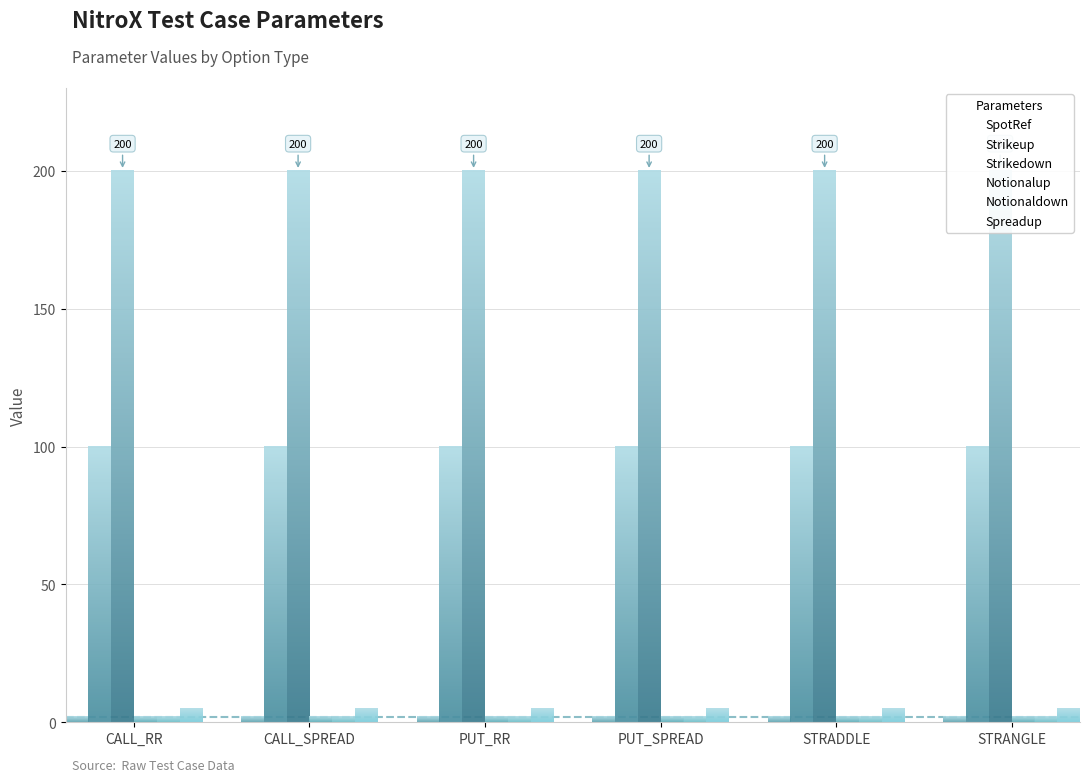

Reading left to right, transcribe all the data shown in this chart.

SpotRef: 2	2	2	2	2	2
Strikeup: 100	100	100	100	100	100
Strikedown: 200	200	200	200	200	200
Notionalup: 2	2	2	2	2	2
Notionaldown: 2	2	2	2	2	2
Spreadup: 5	5	5	5	5	5